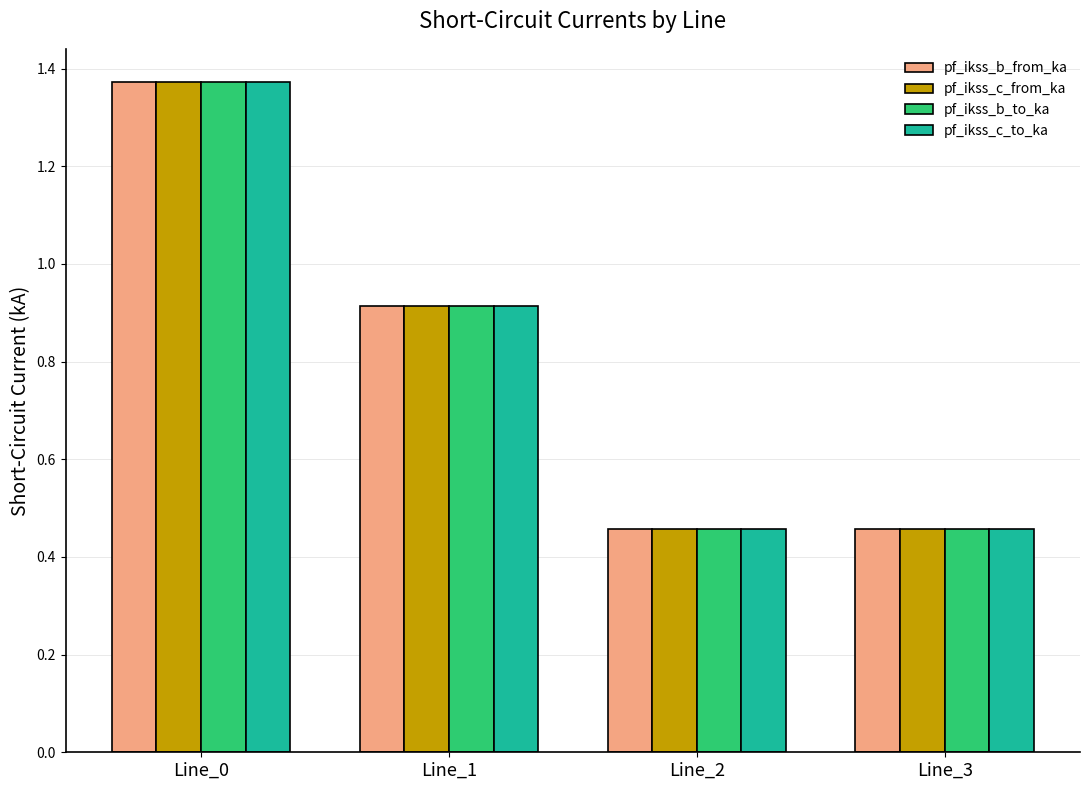

What is the total value across all series at Line_3?

1.8